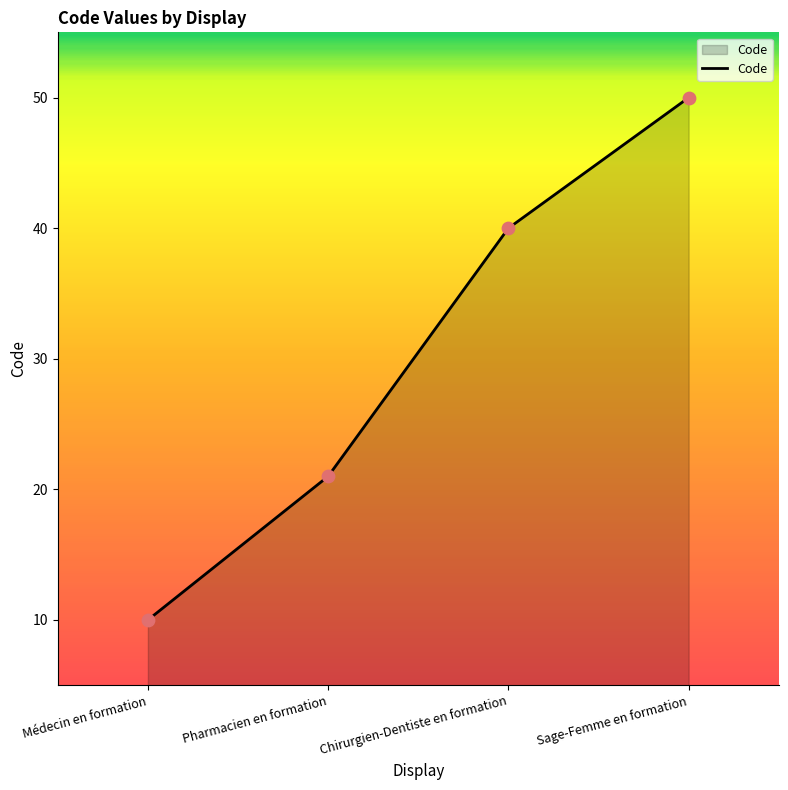

What is the change in value from Médecin en formation to Sage-Femme en formation?

+40